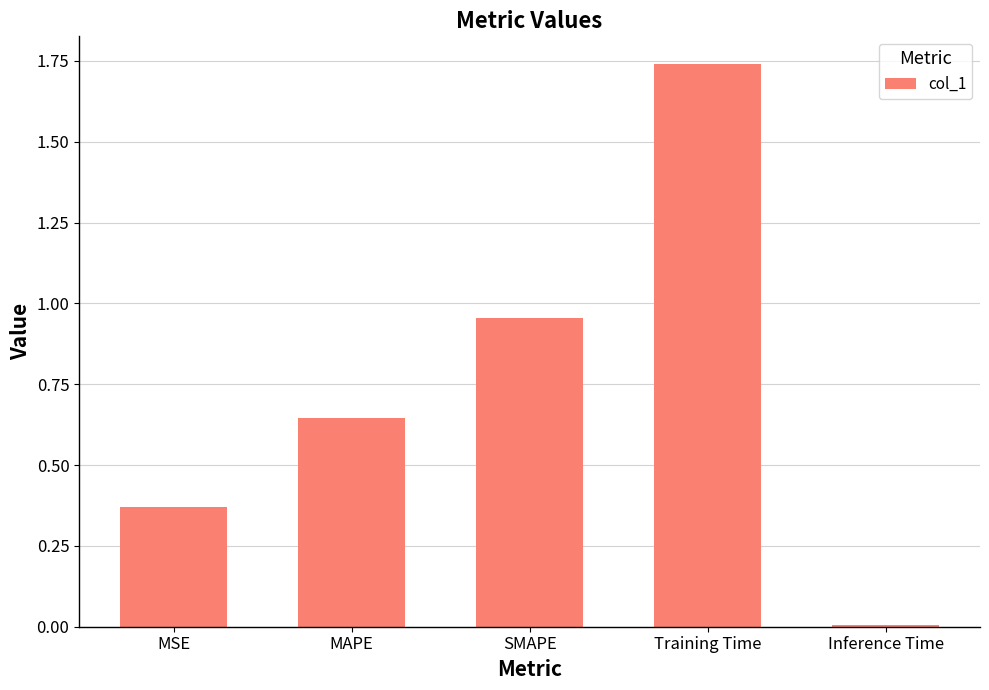

What is the average value?

0.7